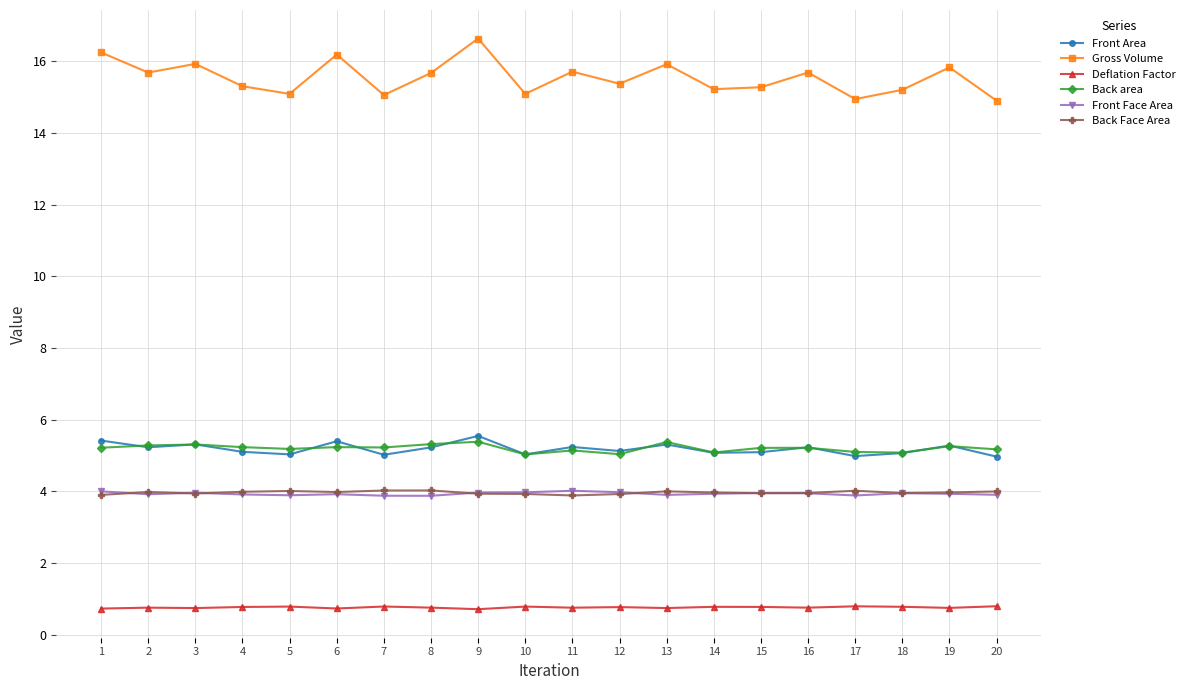

How many lines are shown in the chart?

6